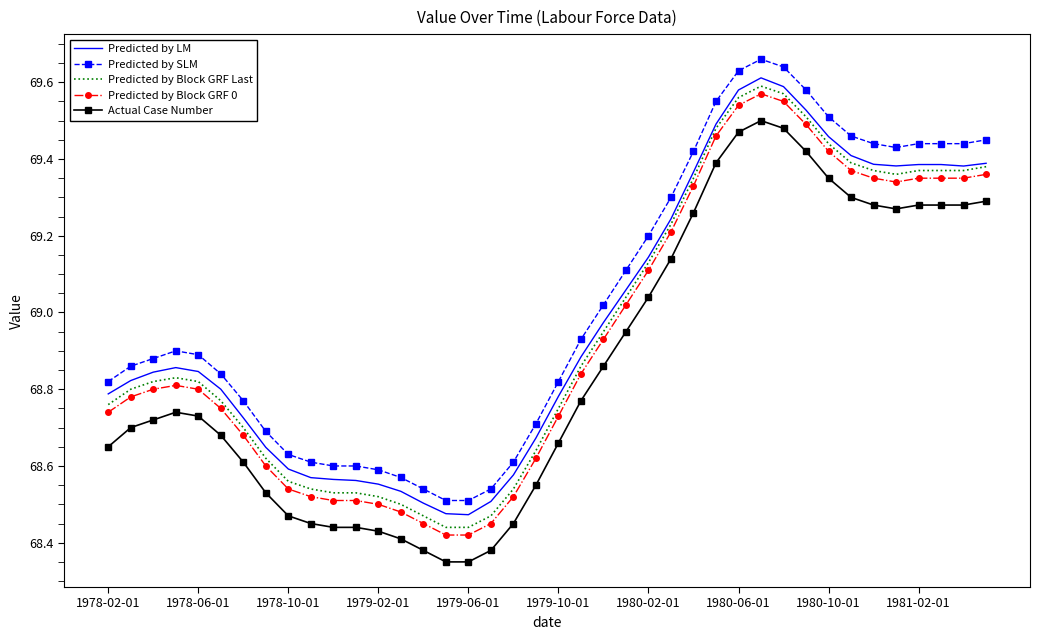

True or false: Predicted by SLM and Predicted by LM cross at least once.

False